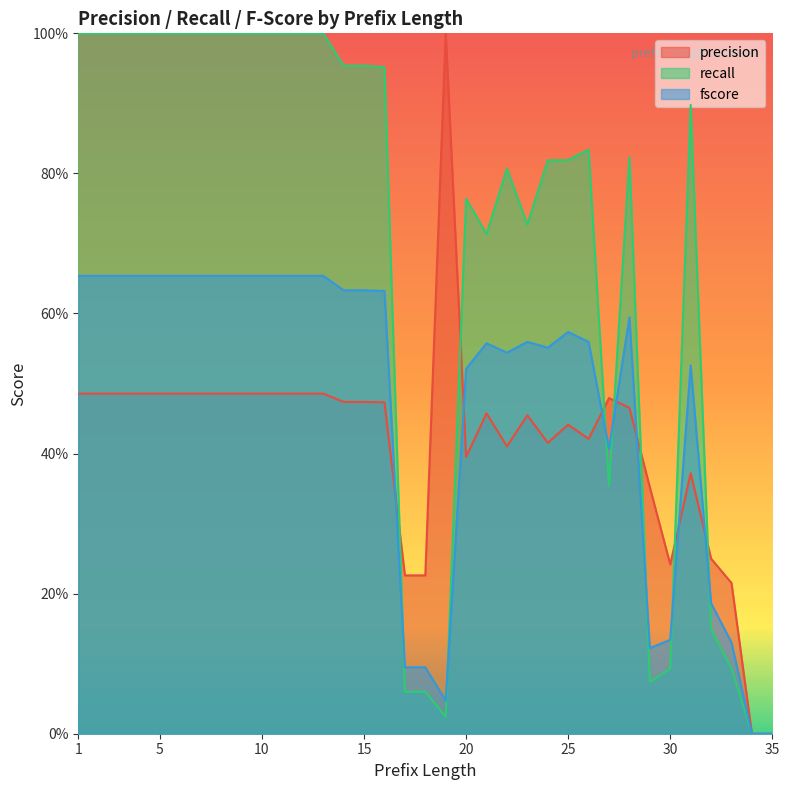

What is the value of the precision point at the 15th from the left?

0.5